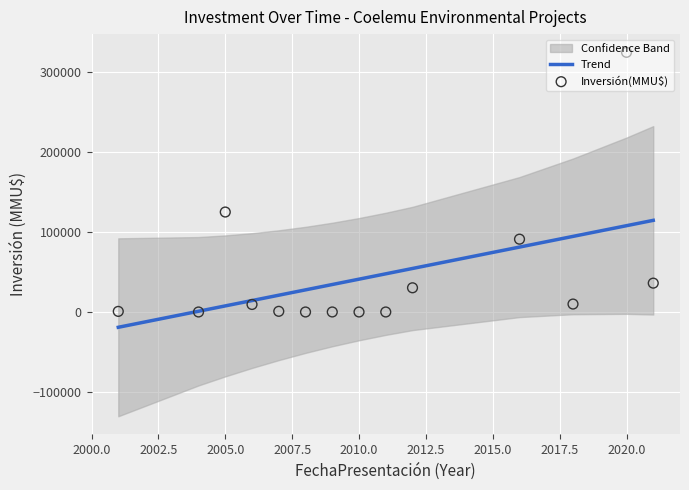

What is the highest value of the Trend series?

114351.0